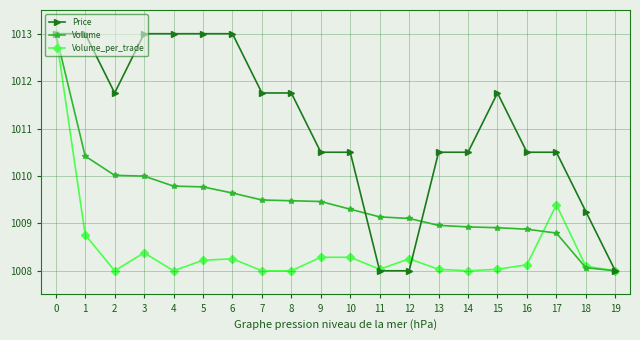

Rank the series by their average value, from lowest to highest.

Volume_per_trade, Volume, Price